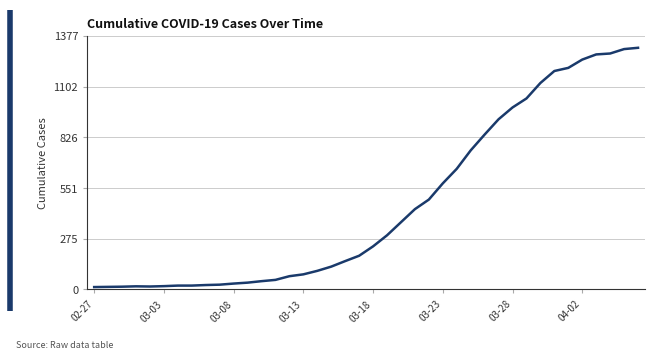

What is the greatest value displayed?

1312